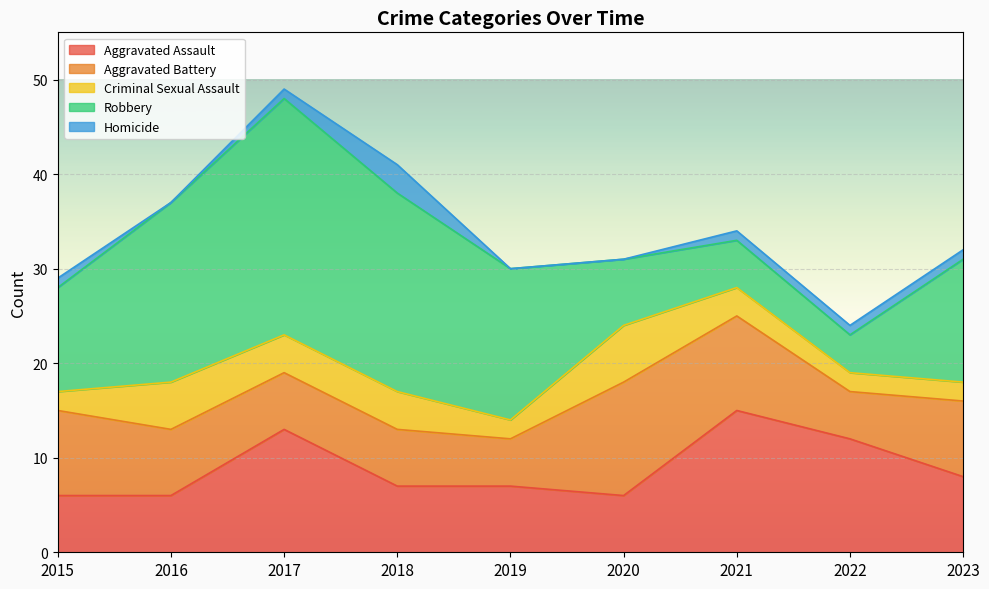

How many interior local peaks does the Aggravated Battery series have?

1